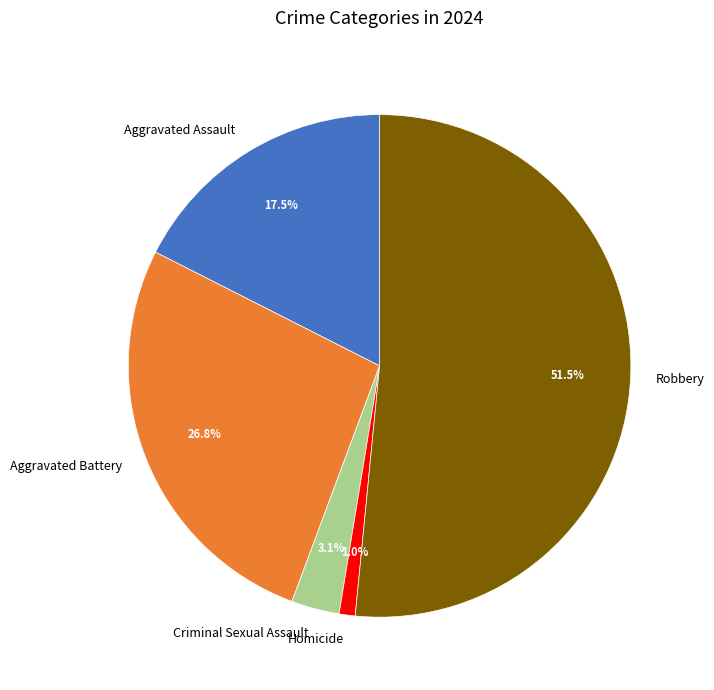

Is the sum of Robbery and Criminal Sexual Assault greater than half?

Yes